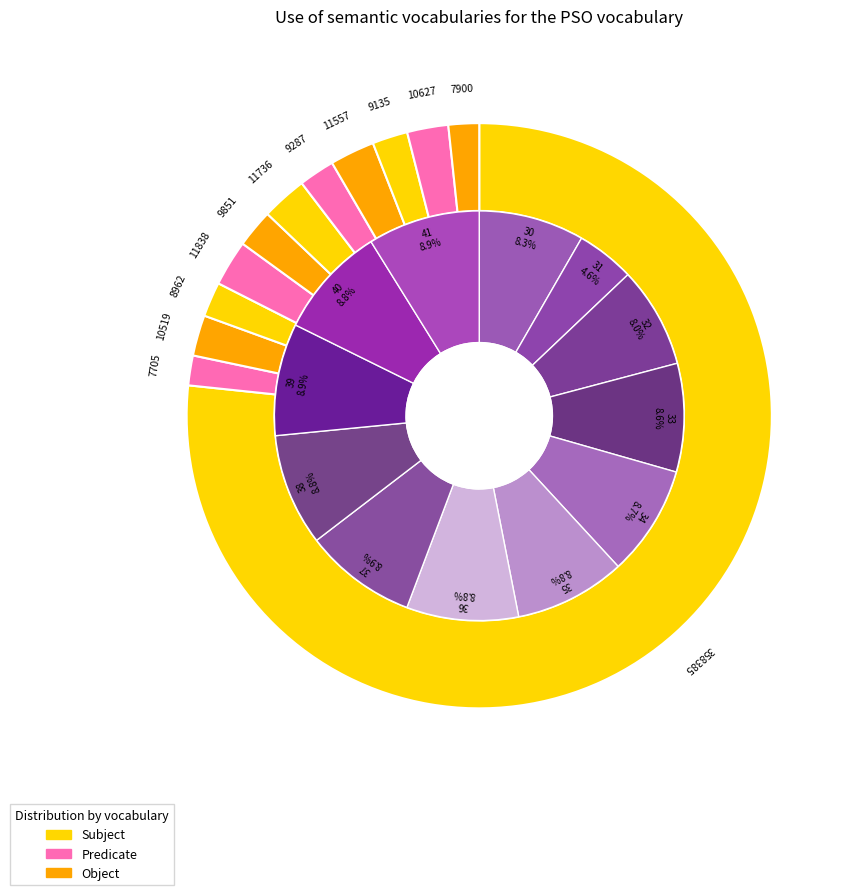

Does 12 represent more than half of the total?

No